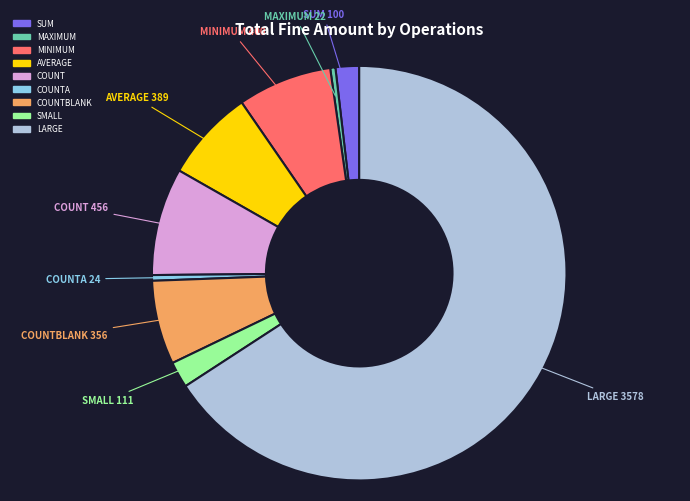

Is there any slice that represents more than half of the pie?

Yes